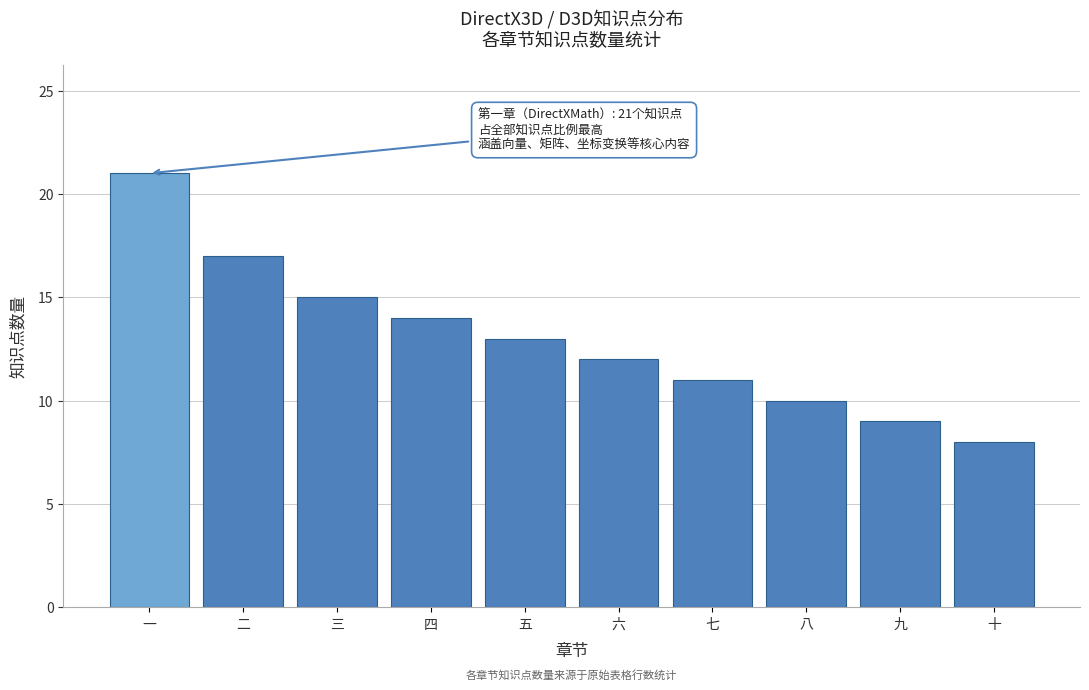

Reading left to right, list all the values displayed in this chart.

21	17	15	14	13	12	11	10	9	8